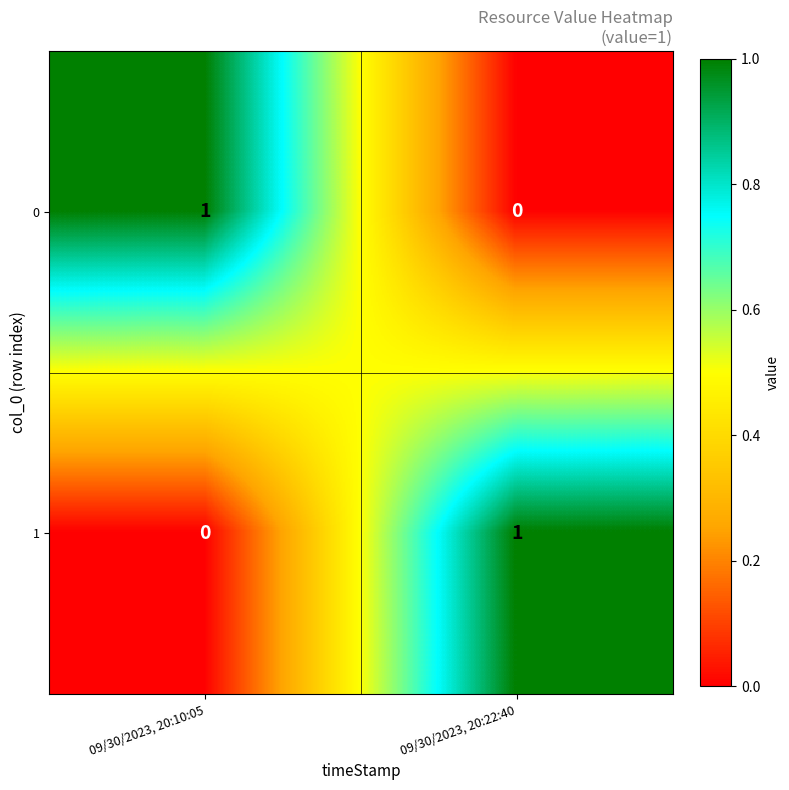

Reading left to right, what are all the values shown in this chart?

0: 1	0
1: 0	1